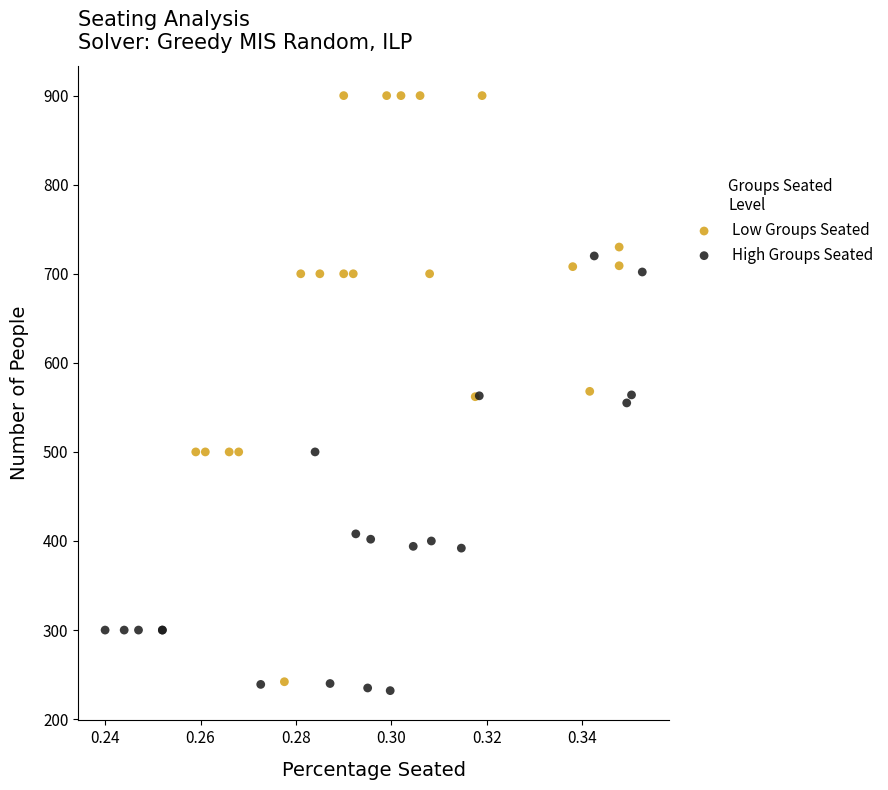

Which series reaches the maximum Y coordinate?

Low Groups Seated